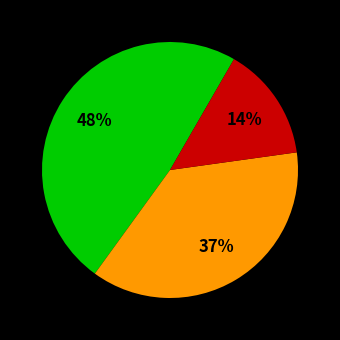

Does any single category account for the majority?

No